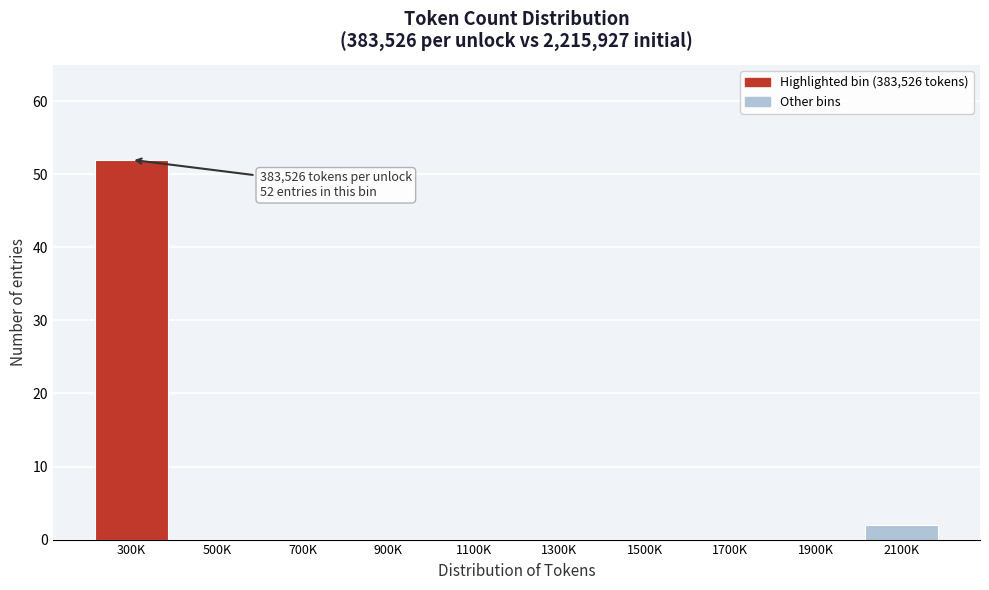

Reading left to right, list all the values displayed in this chart.

300K=52	500K=0	700K=0	900K=0	1100K=0	1300K=0	1500K=0	1700K=0	1900K=0	2100K=2